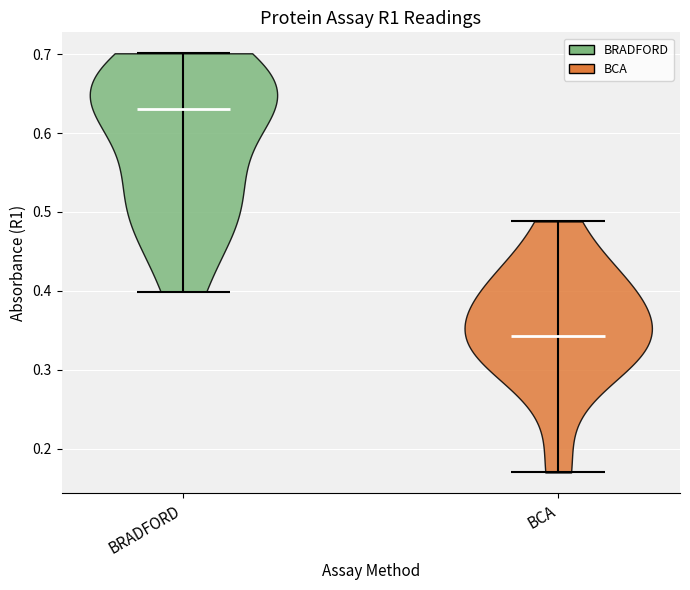

Which violin has the lowest median line?

BCA